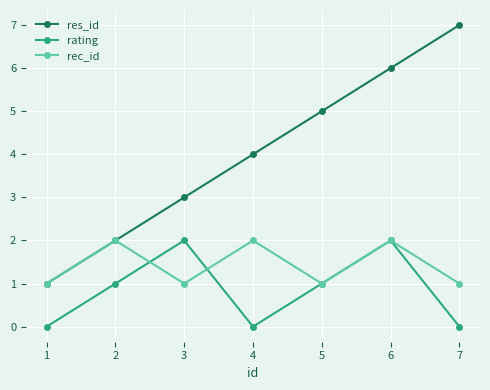

True or false: res_id has more than 1 points higher than both neighbors.

False